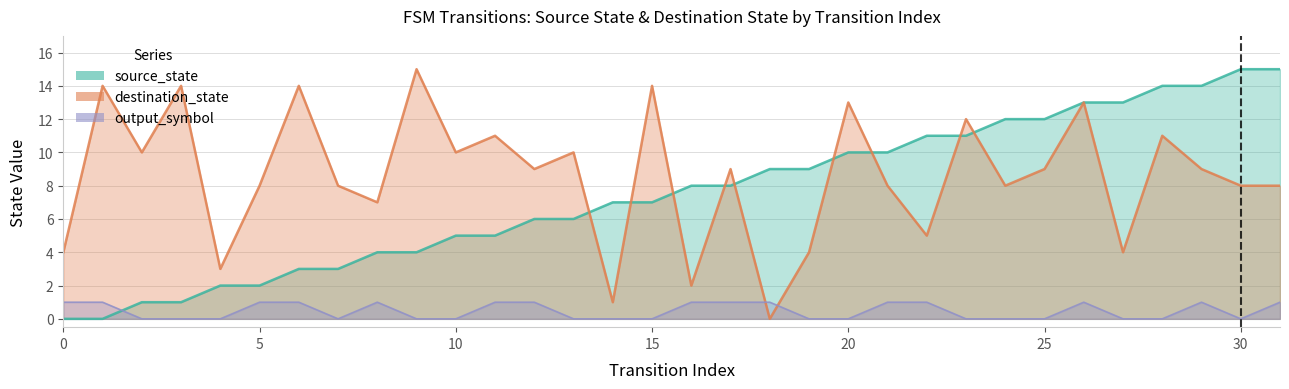

How many output_symbol values are between 0 and 1?

32